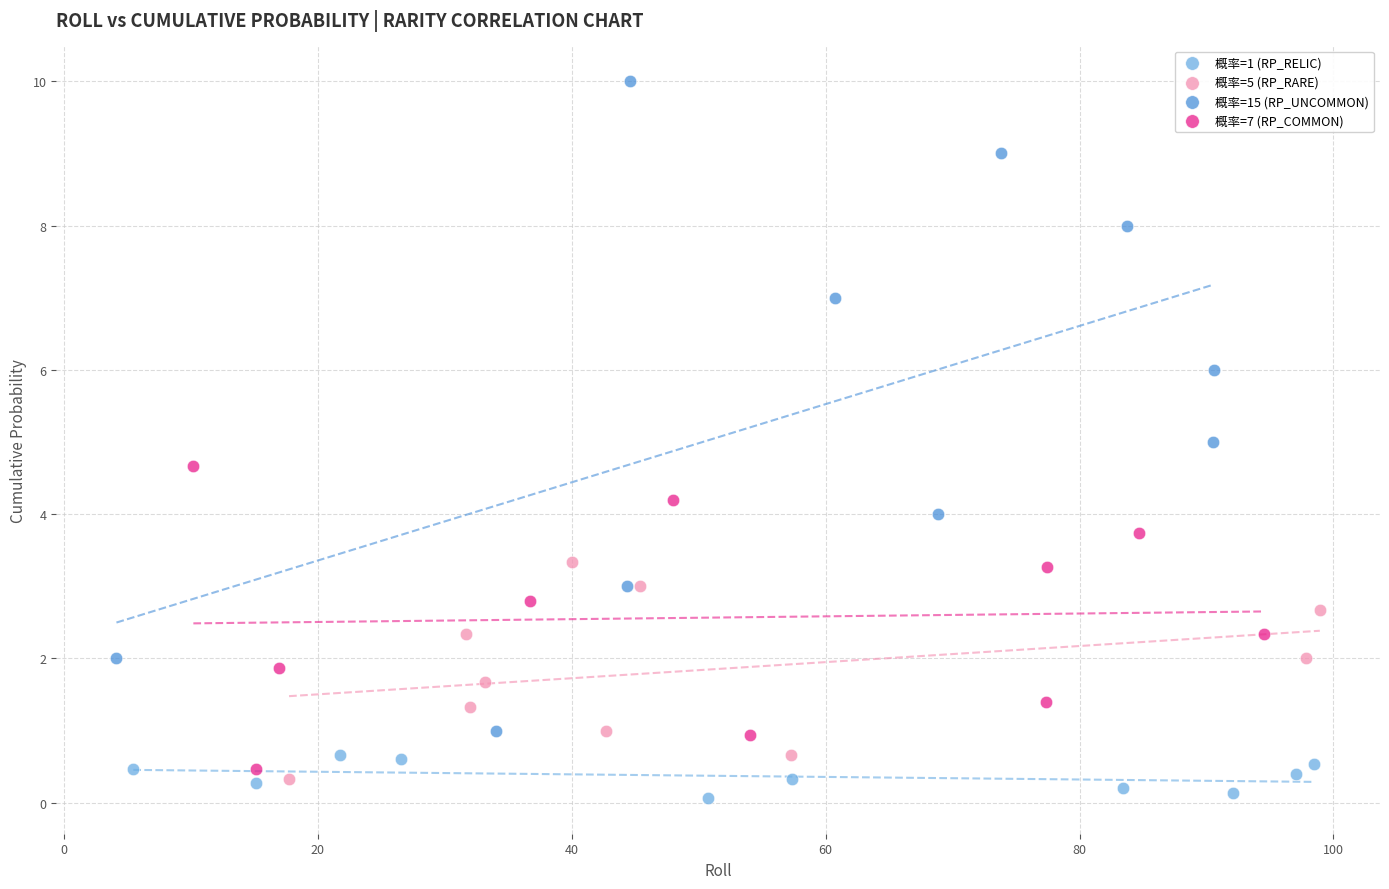

Which series reaches the maximum Y coordinate?

概率=15 (RP_UNCOMMON)